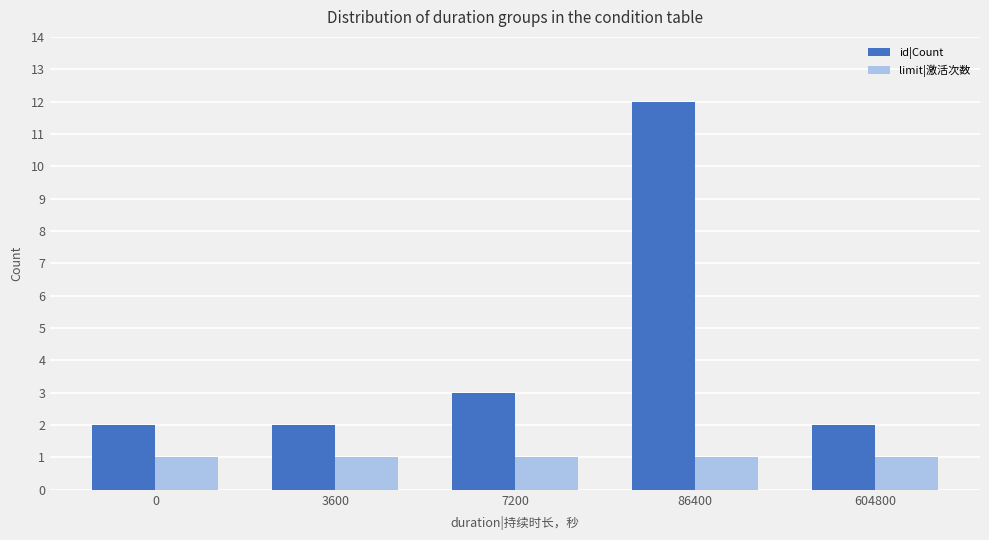

Rank the series at 86400 from lowest to highest value.

limit|激活次数, id|Count